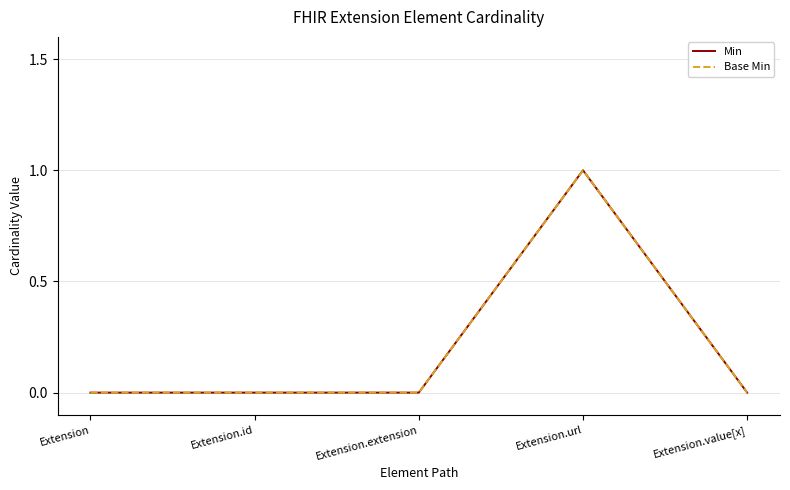

Does the chart have visible grid lines?

Yes